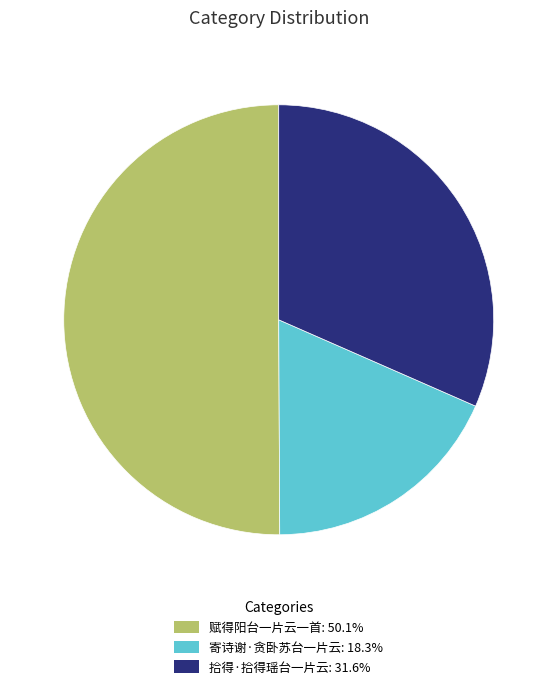

Does 拾得·拾得瑶台一片云: 31.6% represent more than half of the total?

No